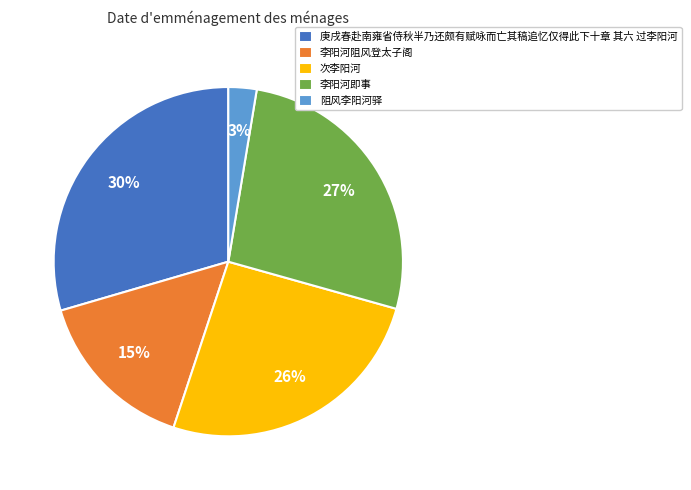

Do 庚戌春赴南雍省侍秋半乃还颇有赋咏而亡其稿追忆仅得此下十章 其六 过李阳河 and 次李阳河 together represent more than half of the pie?

Yes